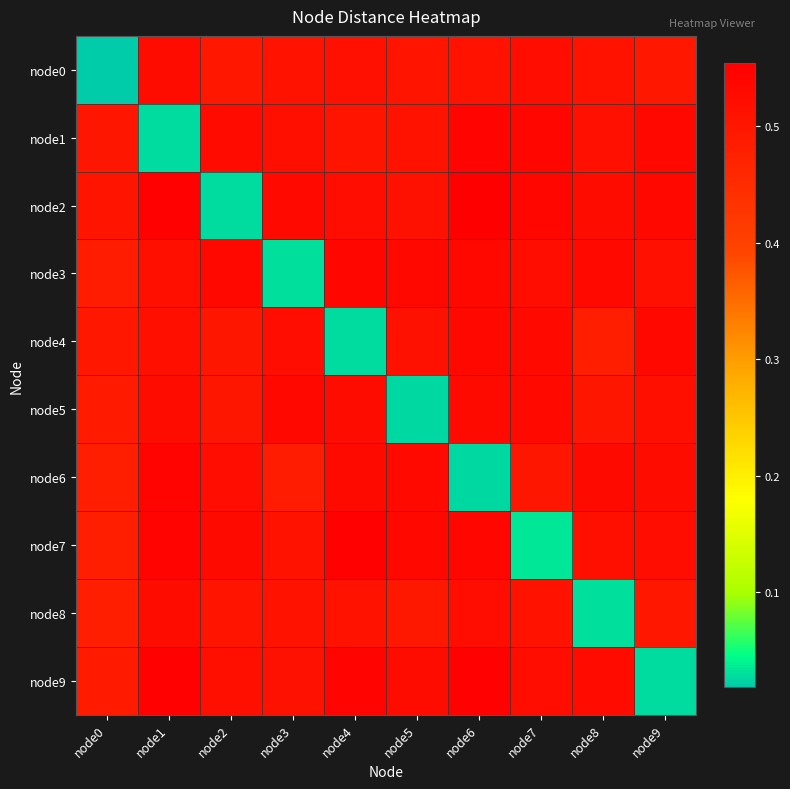

What is the total value across all series at node5?

4.7